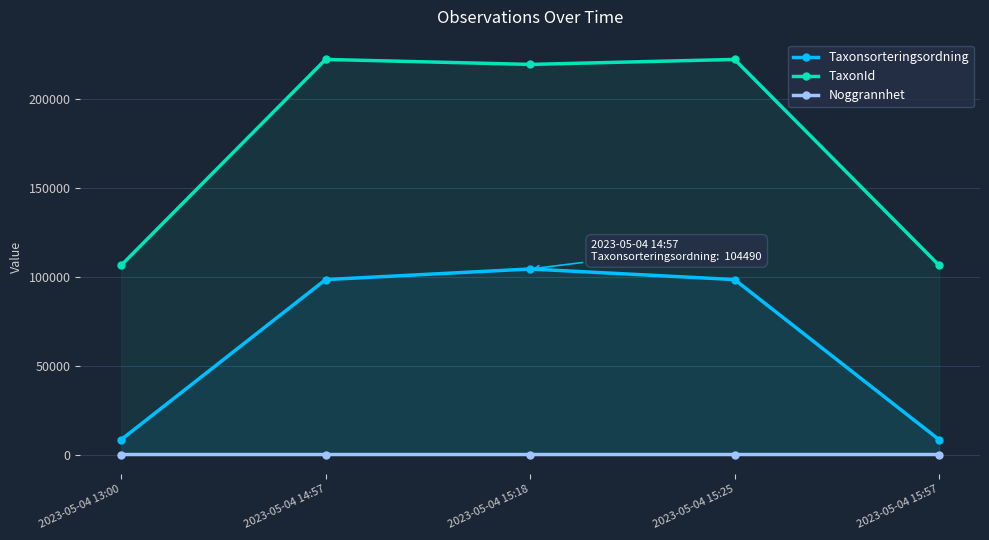

Count the number of categories in the chart.

5